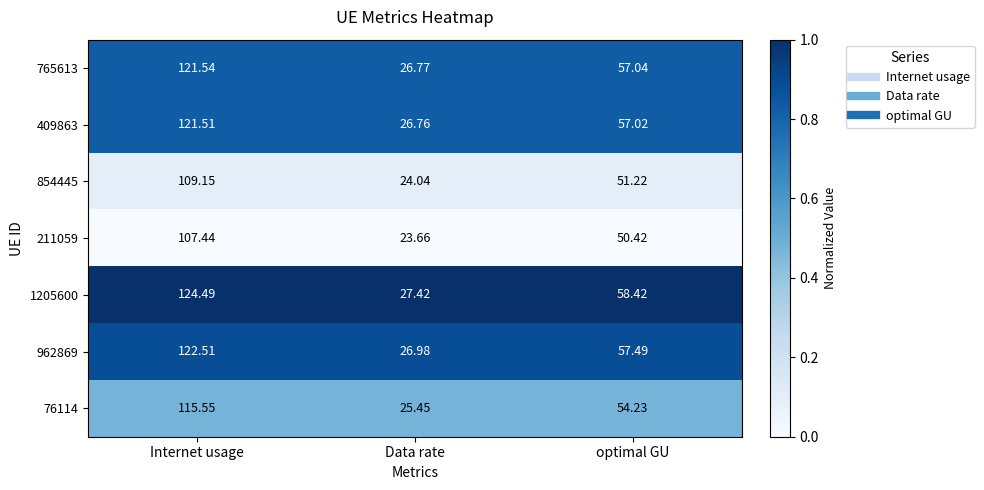

Where does the 765613 series first go above 57?

Internet usage